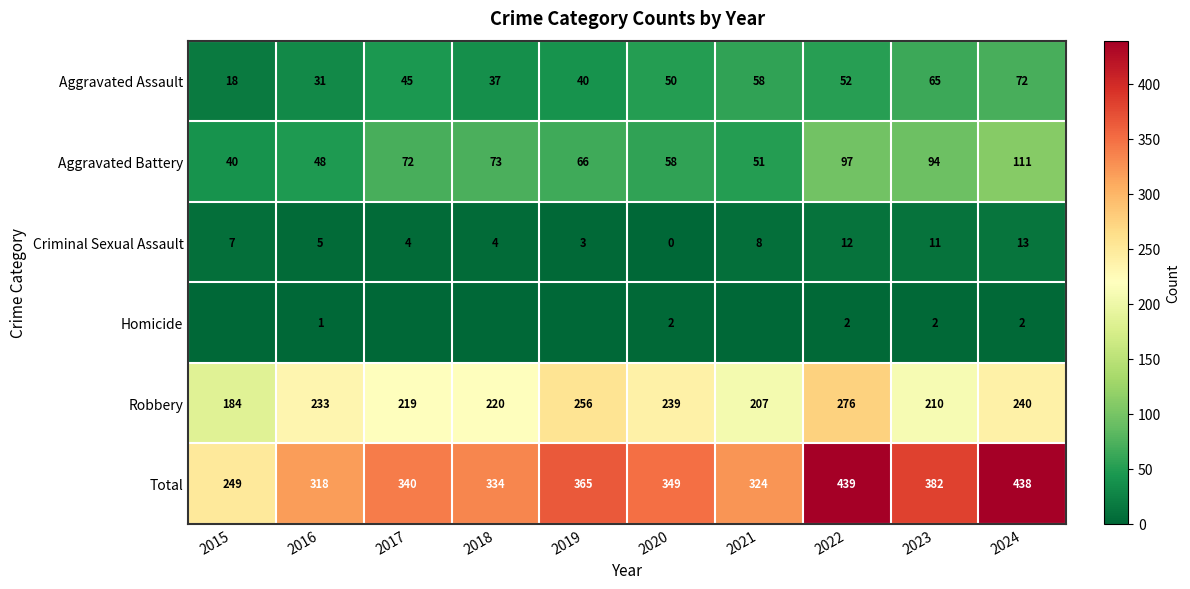

The Robbery series shows 276 at 2022. True or false?

True